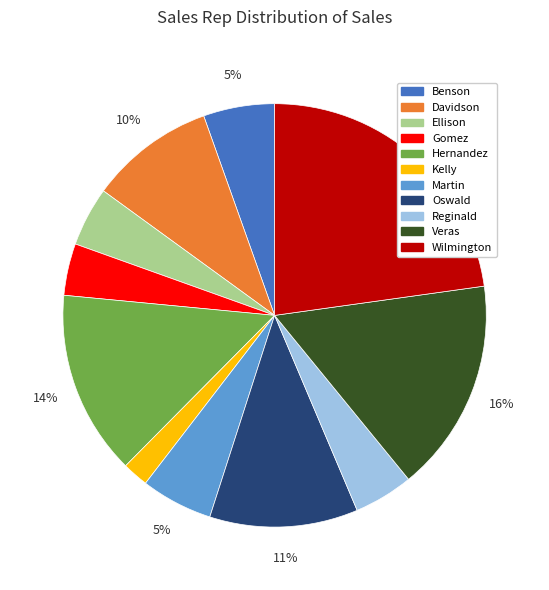

How many slices are in this pie chart?

11